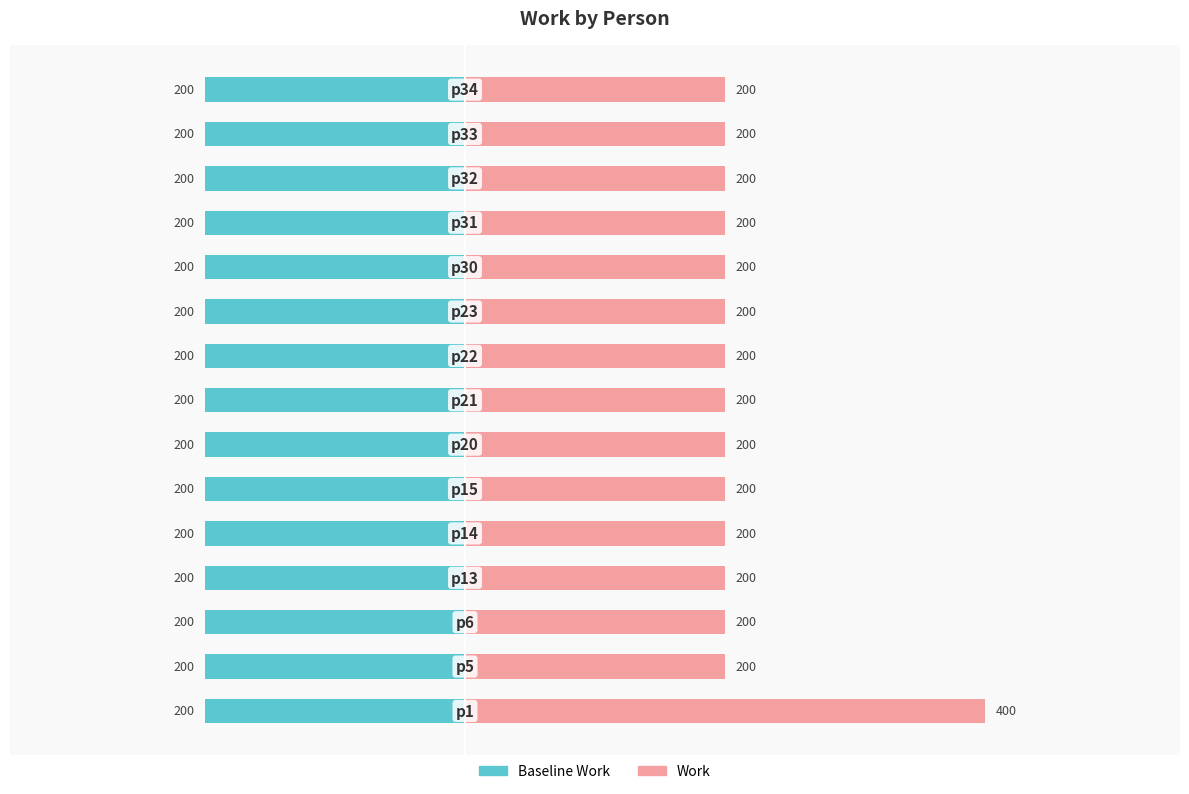

Which series has the widest spread of values?

Work